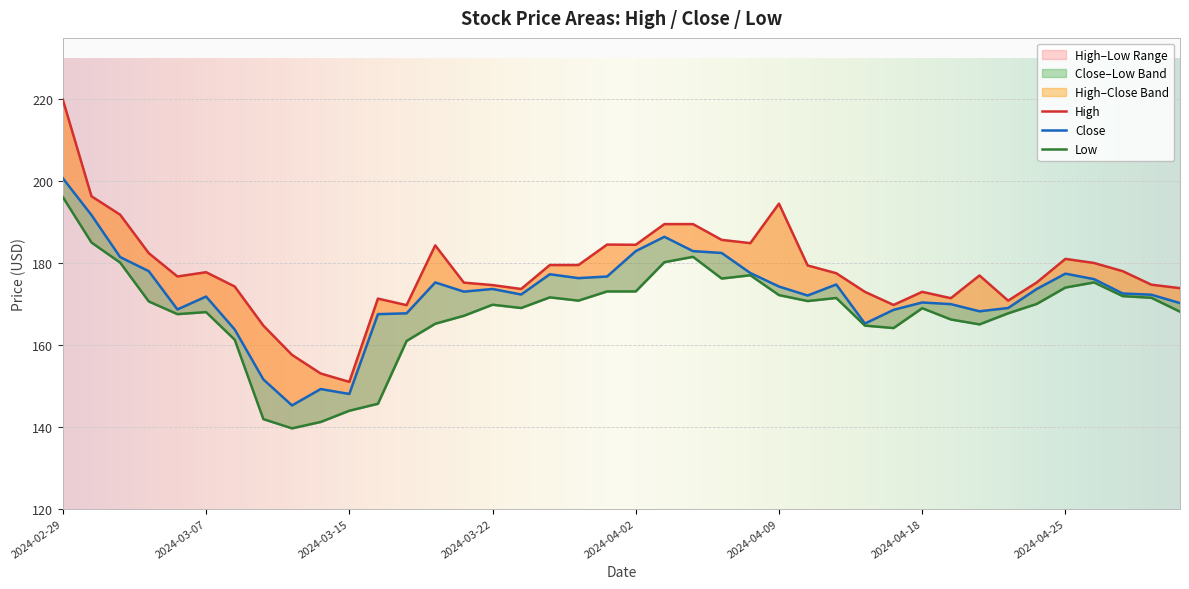

True or false: Low and Close cross at least once.

False